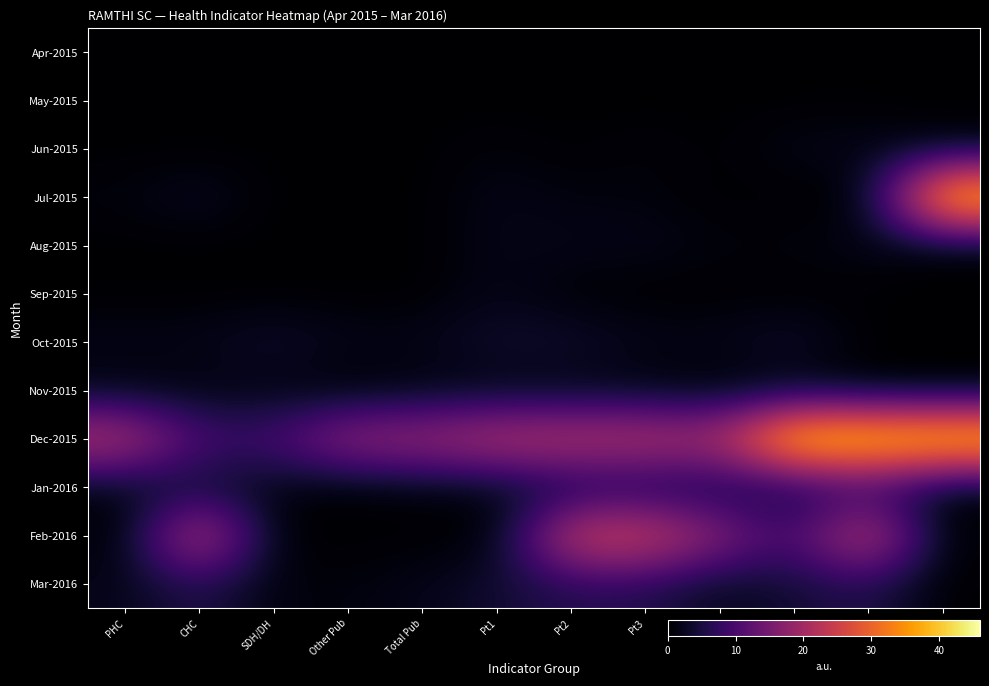

Which label corresponds to the largest value in the chart?

Pt5